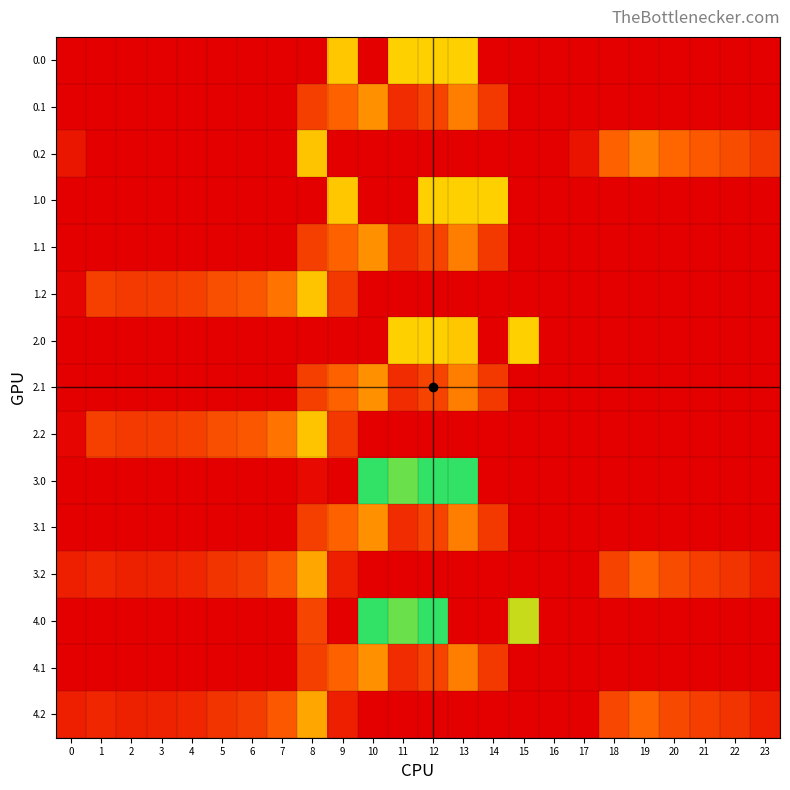

How many data points does each series have?

24